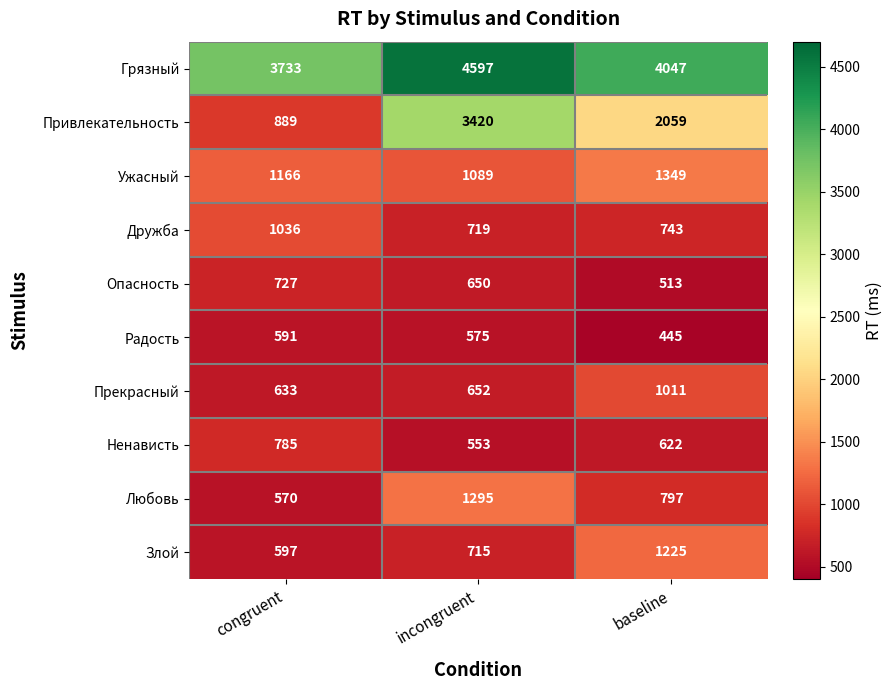

What is the total value across all series at baseline?

12811